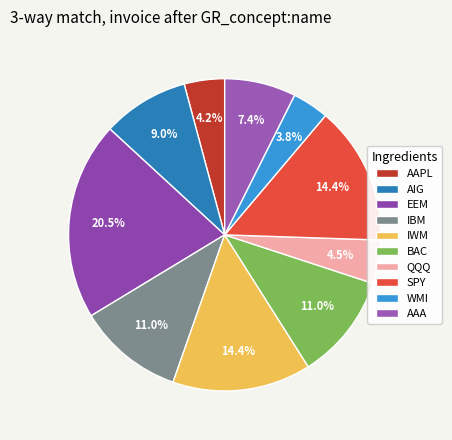

What portion of the pie excludes QQQ?

95.5%